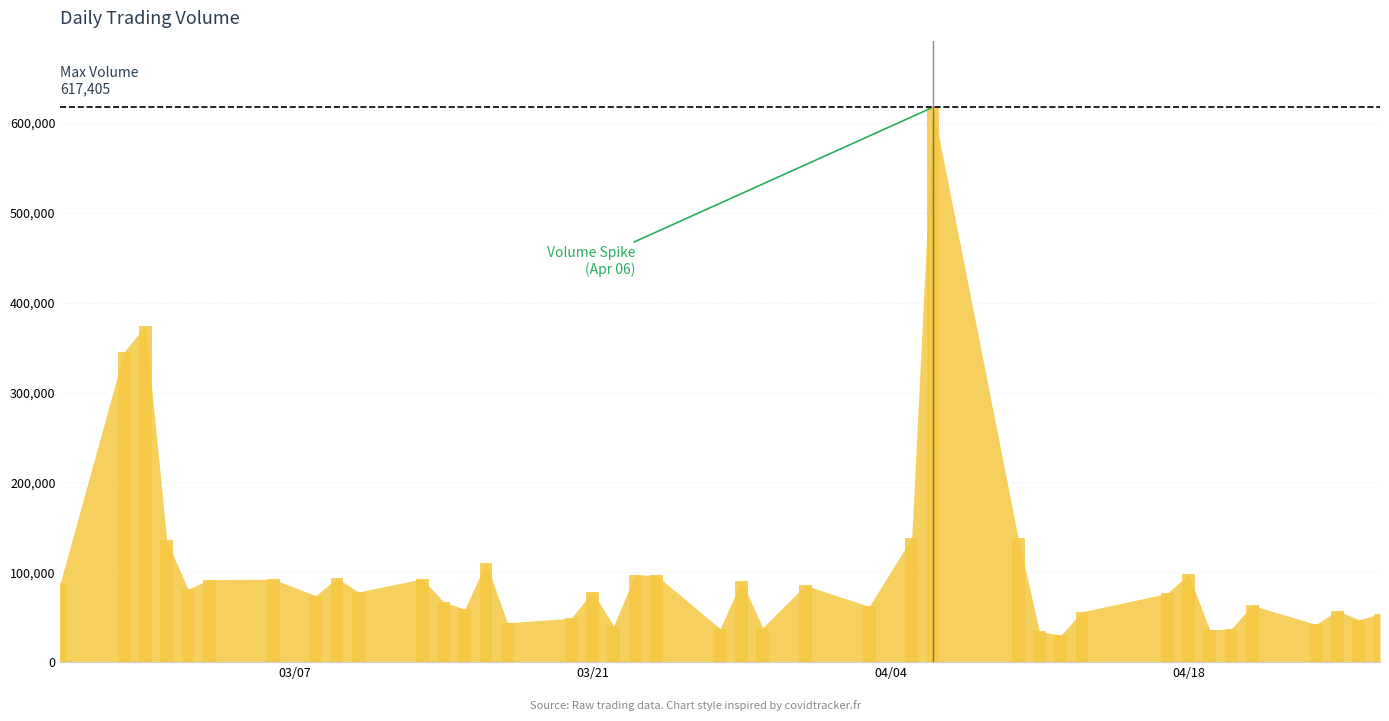

What is the value of the 27th bar from the left?

617405